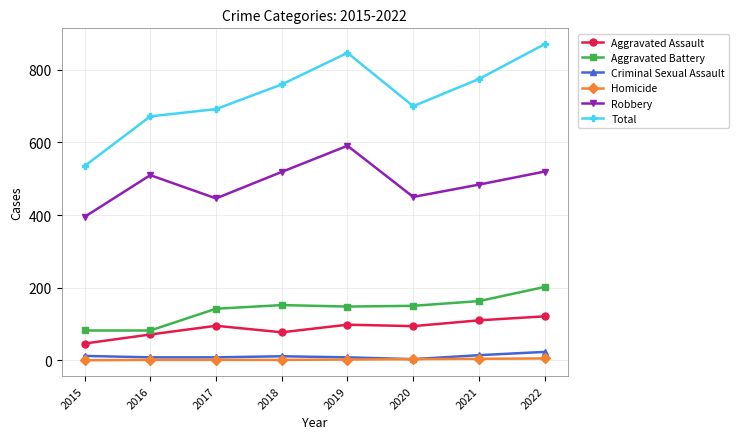

Which category has the highest value in the Aggravated Battery series?

2022